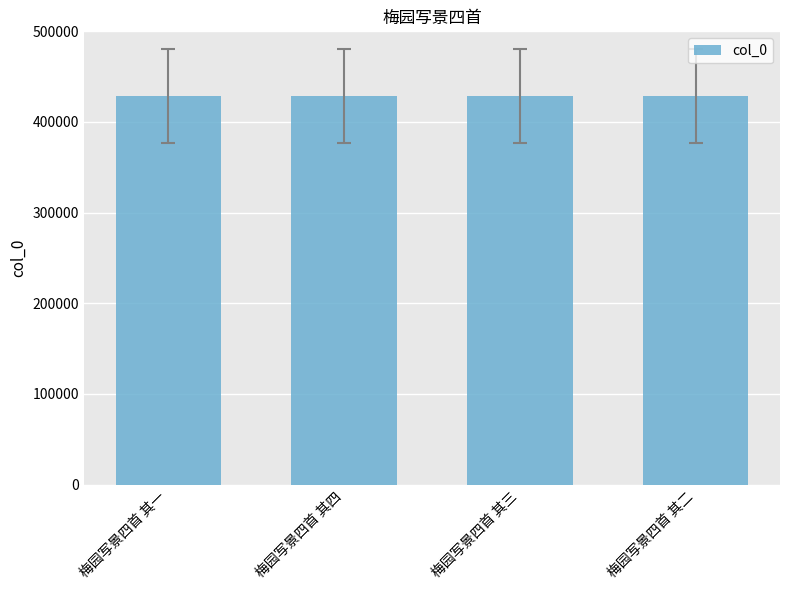

What is the approximate value at 梅园写景四首 其二?

428770